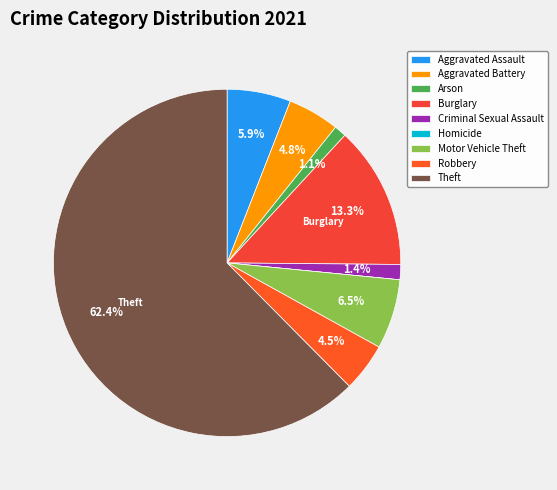

Between Criminal Sexual Assault and Burglary, which is larger?

Burglary